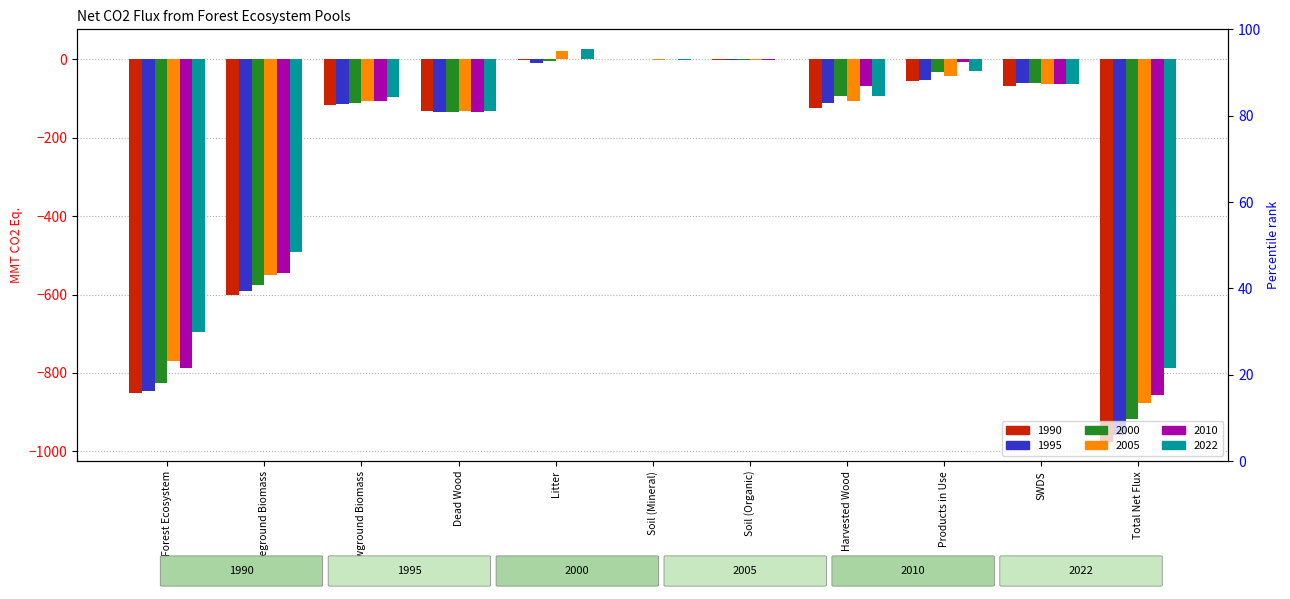

At which category is the sum across all series the highest?

Litter